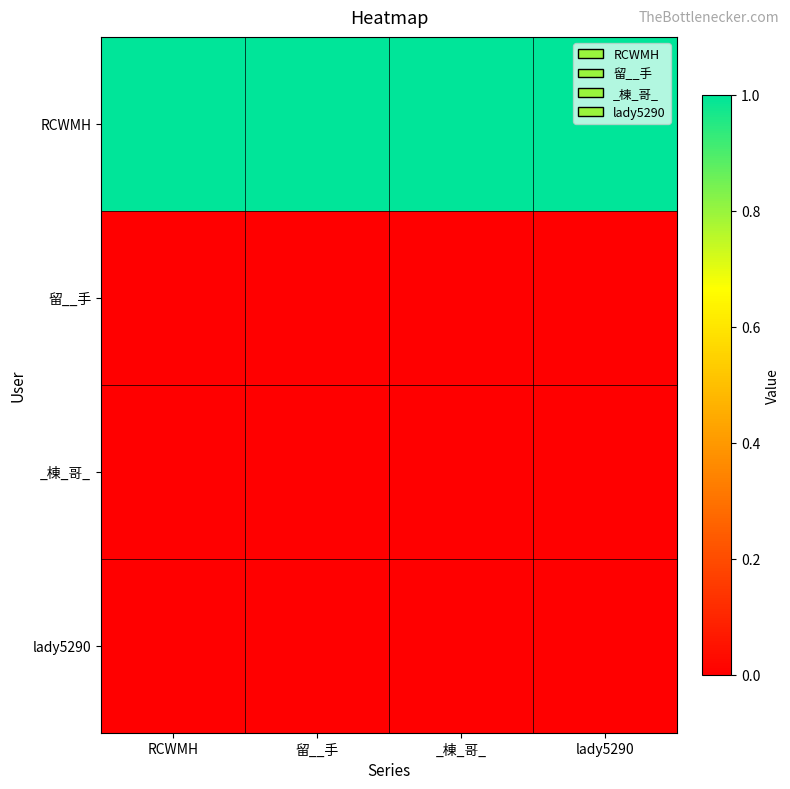

What is the difference between the highest and lowest values at _棟_哥_?

1